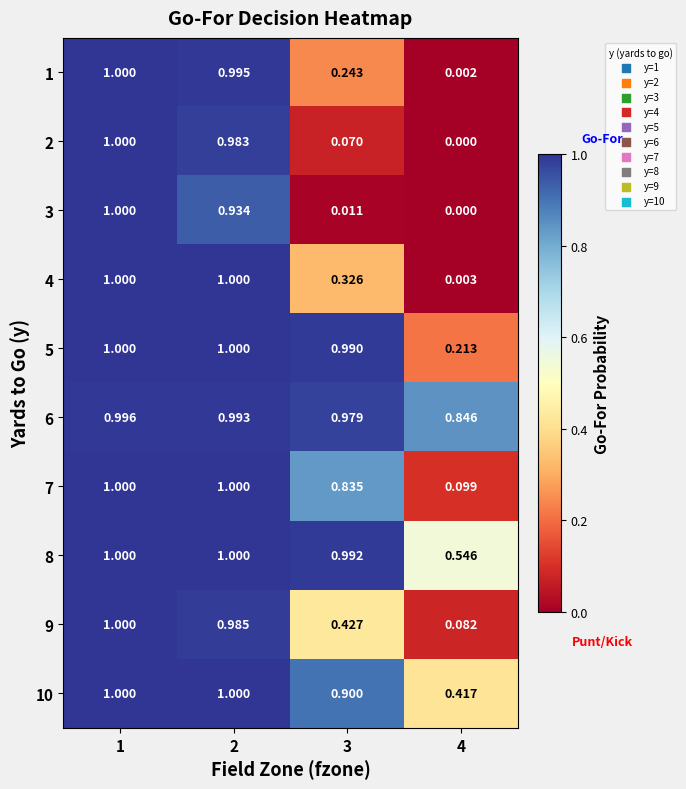

At how many categories does at least one series exceed 0?

4